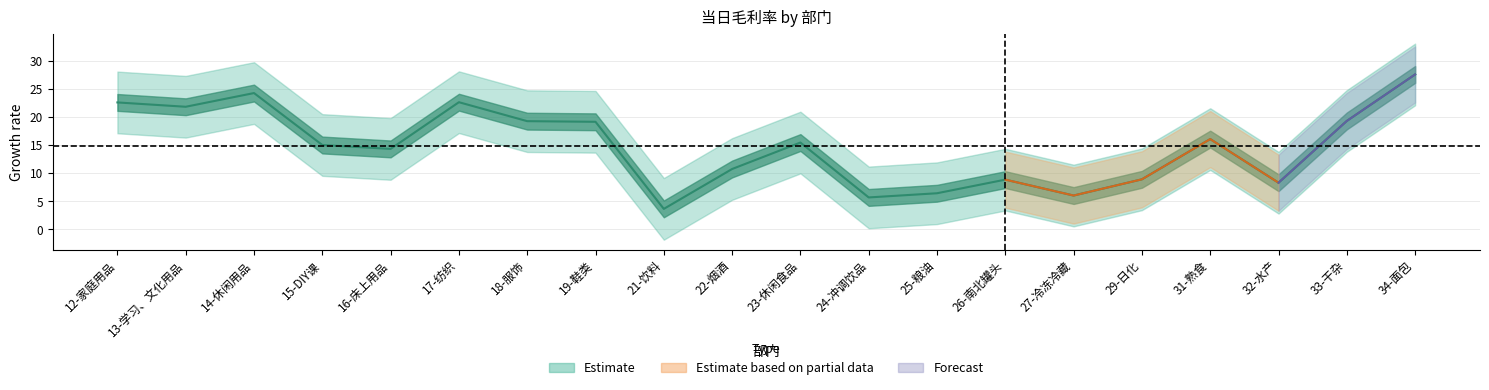

Which label corresponds to the smallest value in the chart?

21-饮料